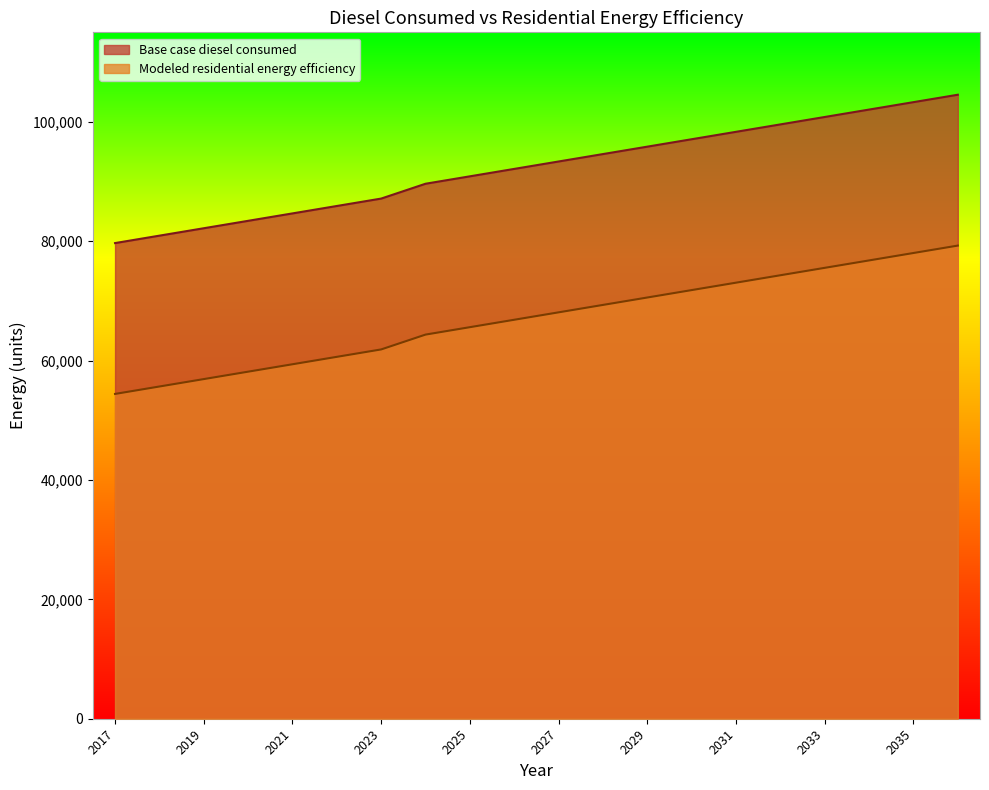

True or false: Base case diesel consumed and Modeled residential energy efficiency intersect in this chart.

False